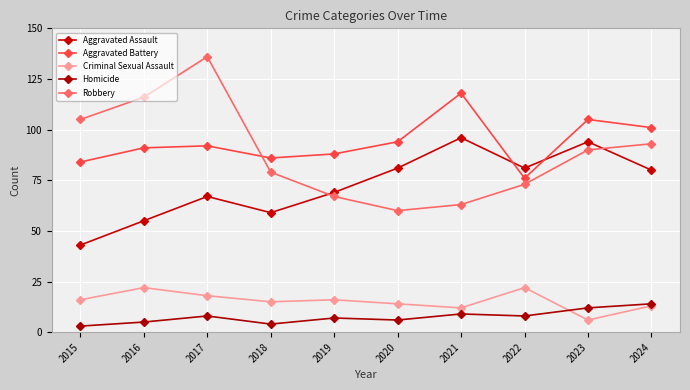

Reading right to left, extract all data points from this chart.

Aggravated Assault: 80	94	81	96	81	69	59	67	55	43
Aggravated Battery: 101	105	76	118	94	88	86	92	91	84
Criminal Sexual Assault: 13	6	22	12	14	16	15	18	22	16
Homicide: 14	12	8	9	6	7	4	8	5	3
Robbery: 93	90	73	63	60	67	79	136	116	105